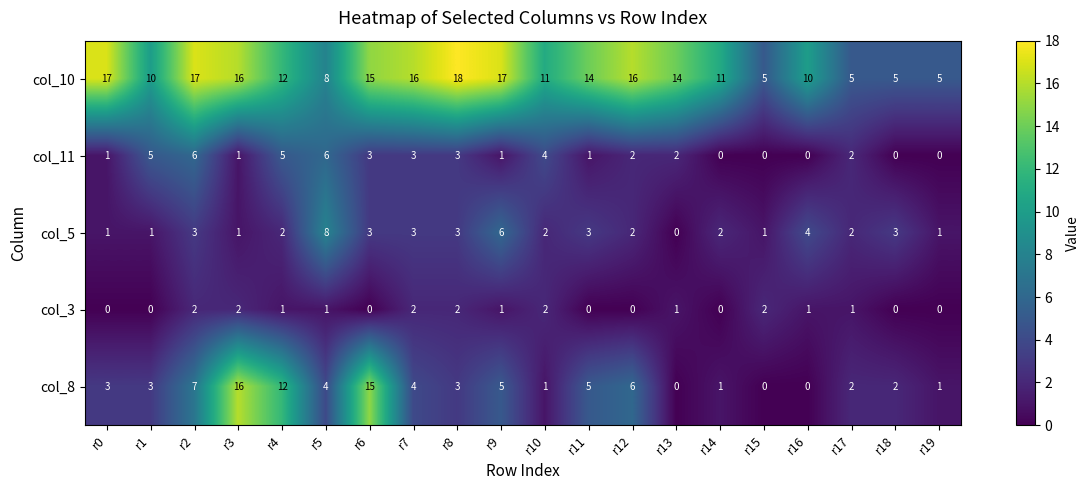

The col_5 series shows 0 at r14. True or false?

False